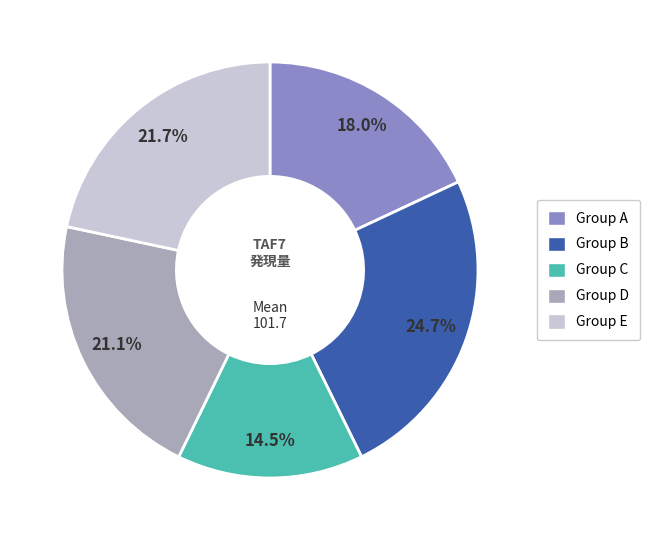

To the nearest percent, what is the average slice percentage?

20%